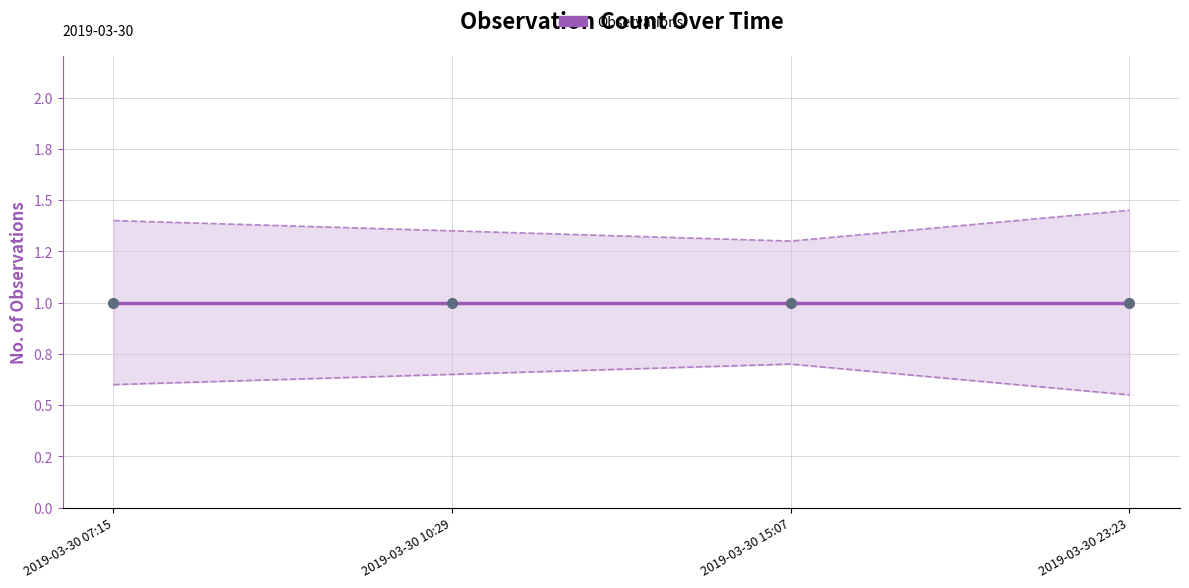

What is the sum of the Observations lower values at 2019-03-30 15:07 and 2019-03-30 23:23?

1.2